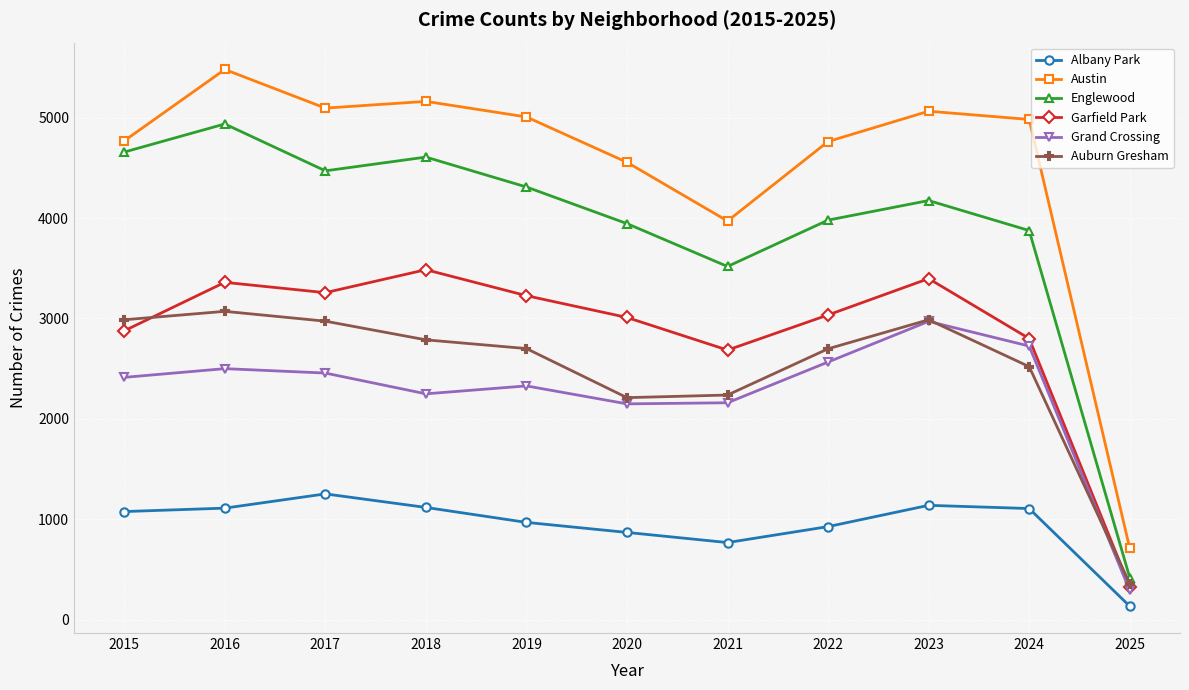

Where do Garfield Park and Auburn Gresham first cross each other?

2015 and 2016